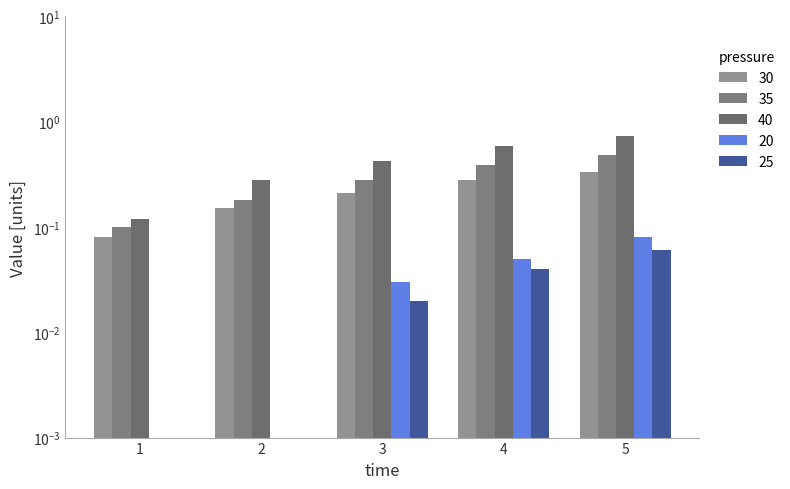

Reading left to right, extract all data points from this chart.

30: 0.1	0.1	0.2	0.3	0.3
35: 0.1	0.2	0.3	0.4	0.5
40: 0.1	0.3	0.4	0.6	0.7
20: 0.0	0.0	0.0	0.1	0.1
25: 0.0	0.0	0.0	0.0	0.1